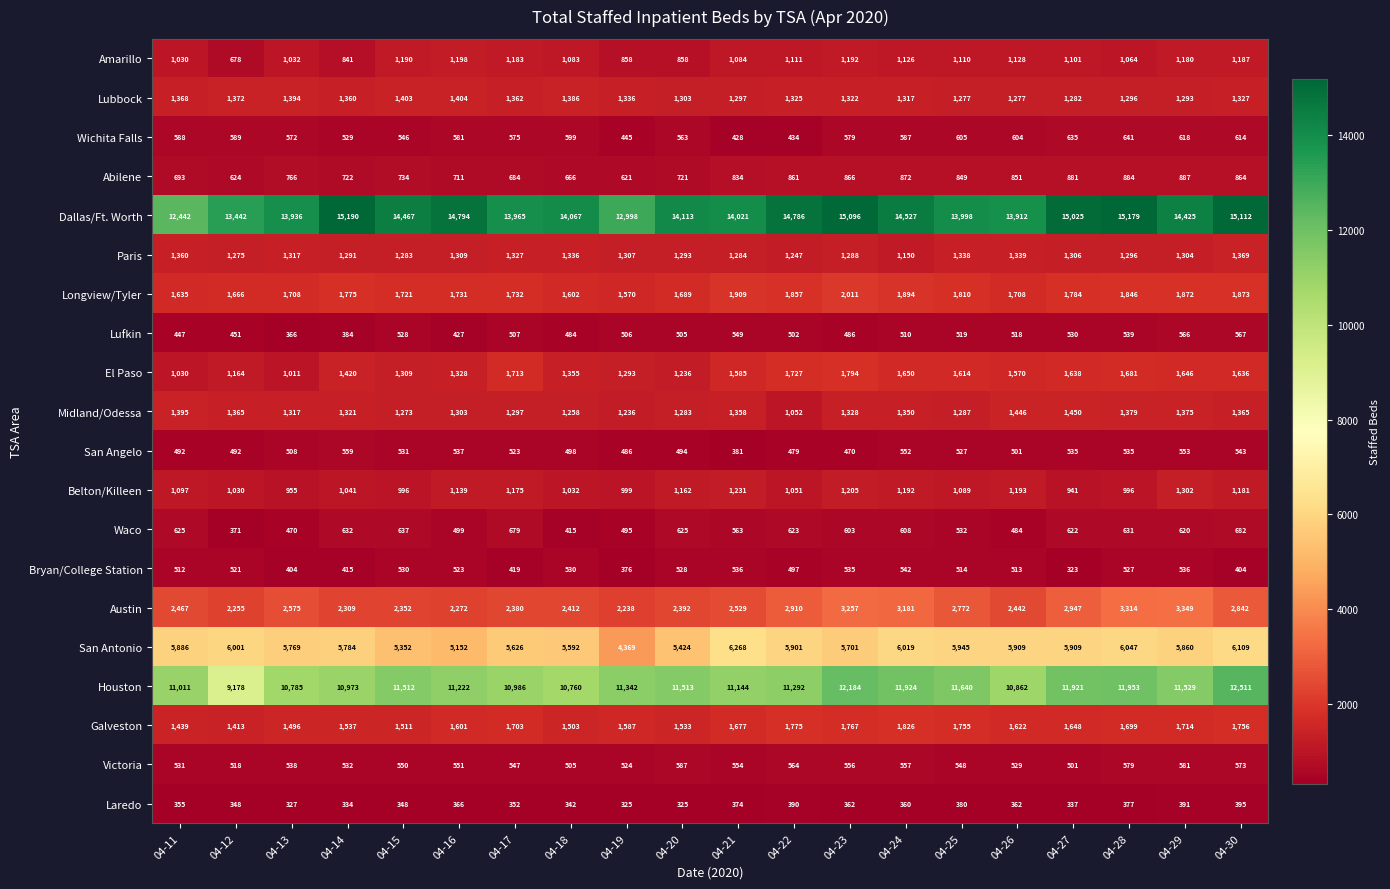

At 04-14, list the series in order from largest to smallest.

Dallas/Ft. Worth, Houston, San Antonio, Austin, Longview/Tyler, Galveston, El Paso, Lubbock, Midland/Odessa, Paris, Belton/Killeen, Amarillo, Abilene, Waco, San Angelo, Victoria, Wichita Falls, Bryan/College Station, Lufkin, Laredo